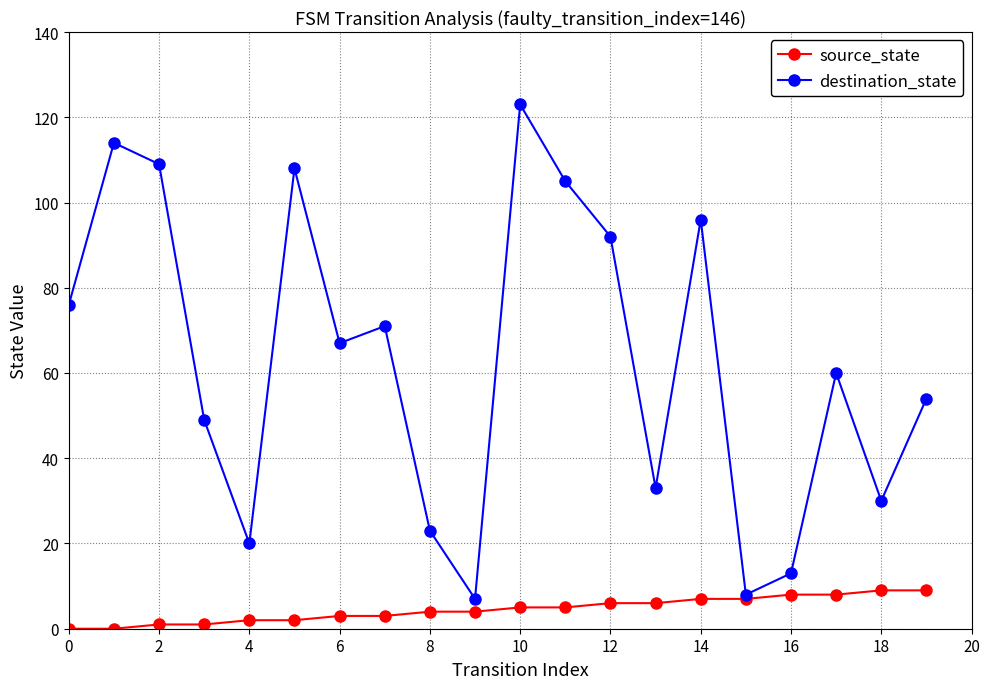

Which series has the largest range (max minus min)?

destination_state